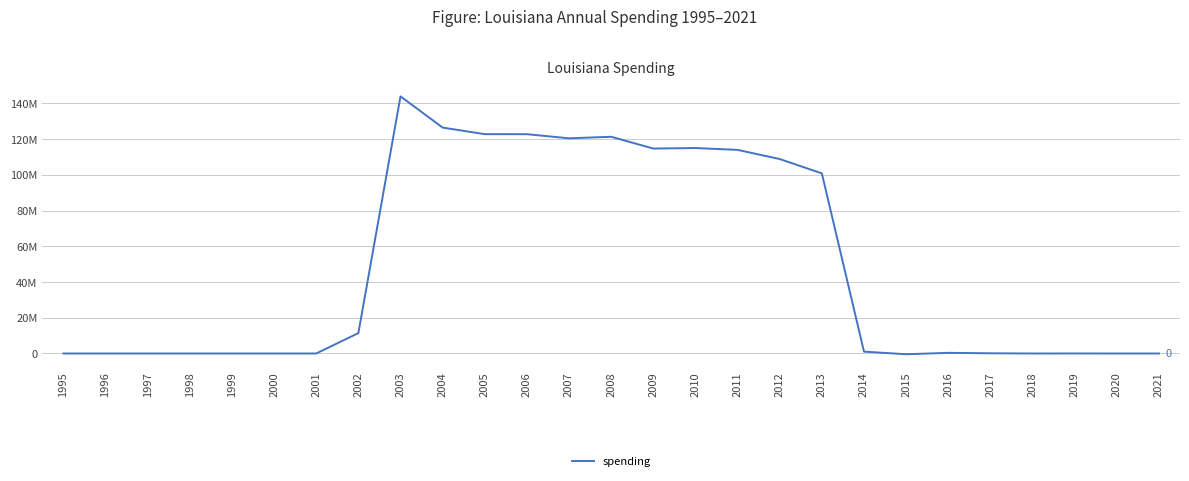

Does the chart display data point markers on the line(s)?

No